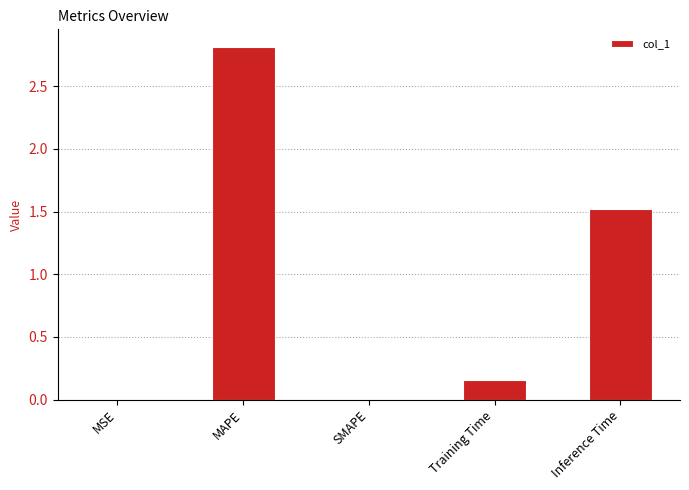

What is the change in value from SMAPE to Inference Time?

+1.5